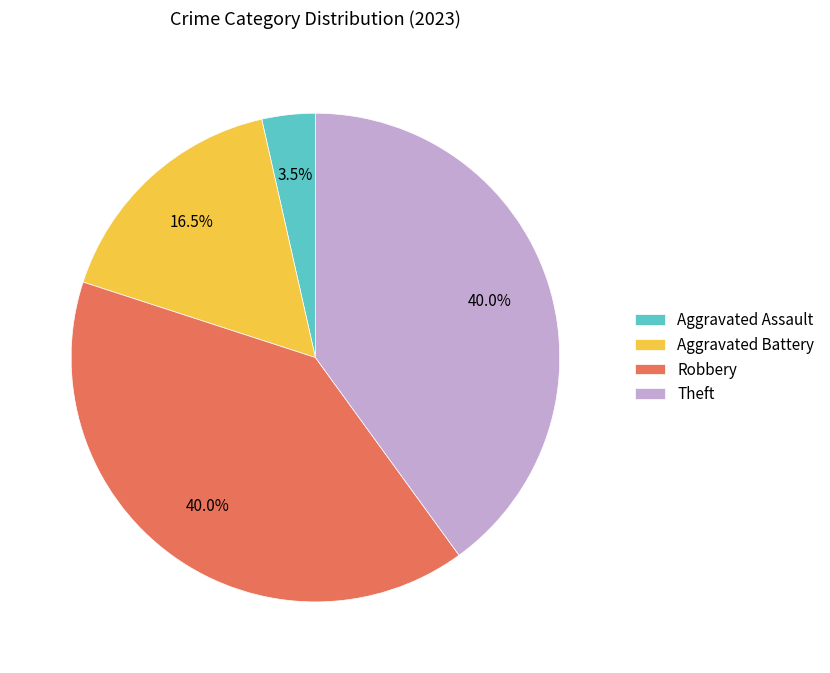

How many segments does this pie chart have?

4